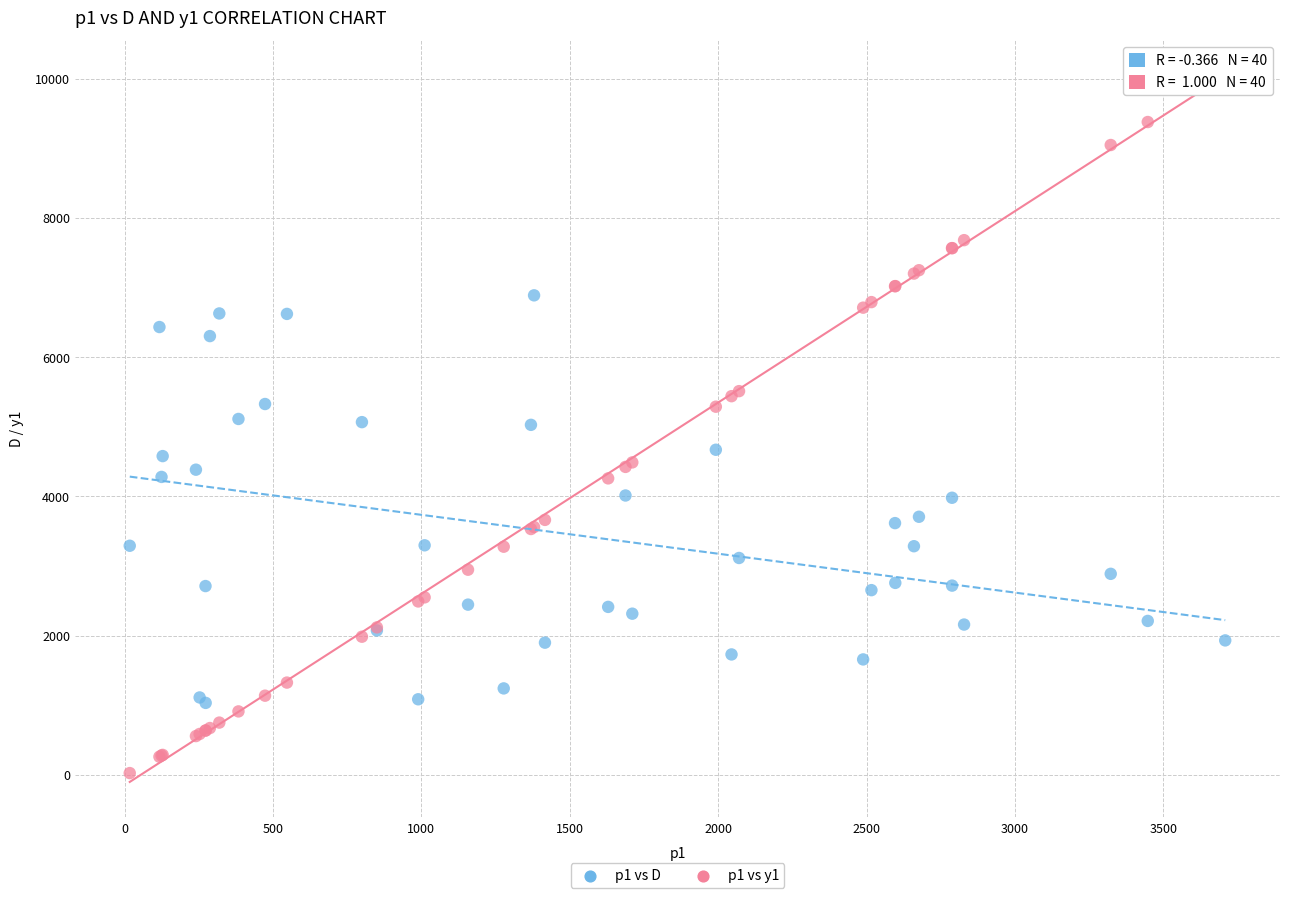

Which series contains the lowest Y value?

p1 vs y1